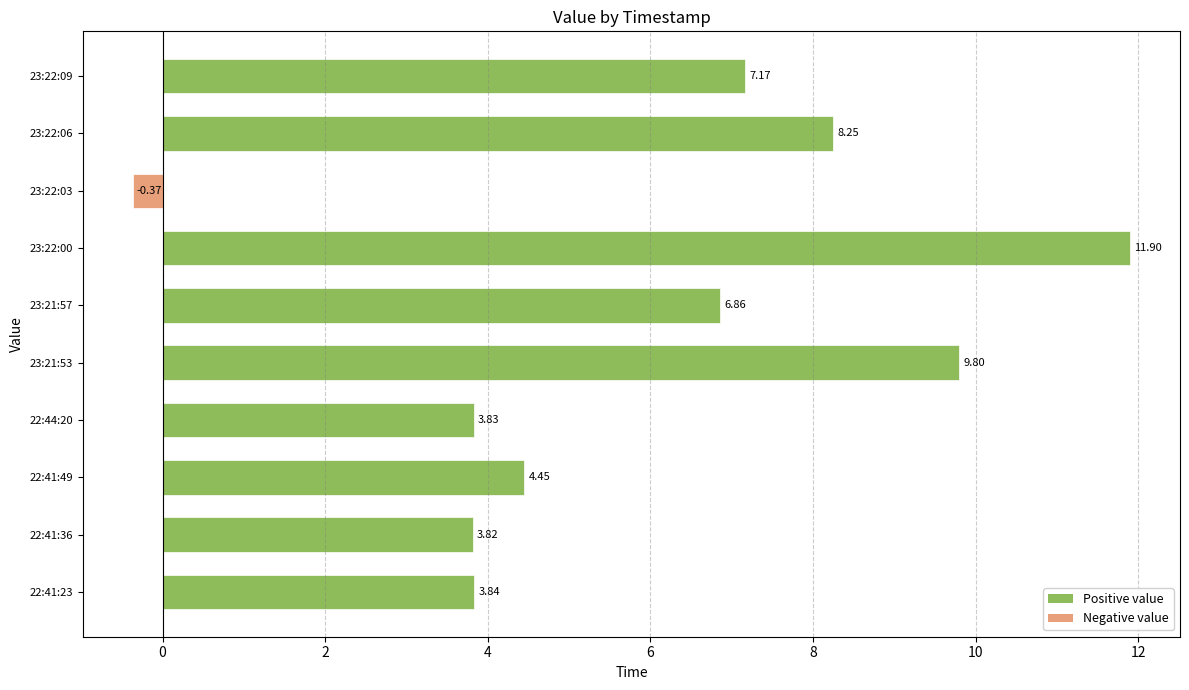

Rank the categories by value from lowest to highest.

23:22:03, 22:41:36, 22:44:20, 22:41:23, 22:41:49, 23:21:57, 23:22:09, 23:22:06, 23:21:53, 23:22:00